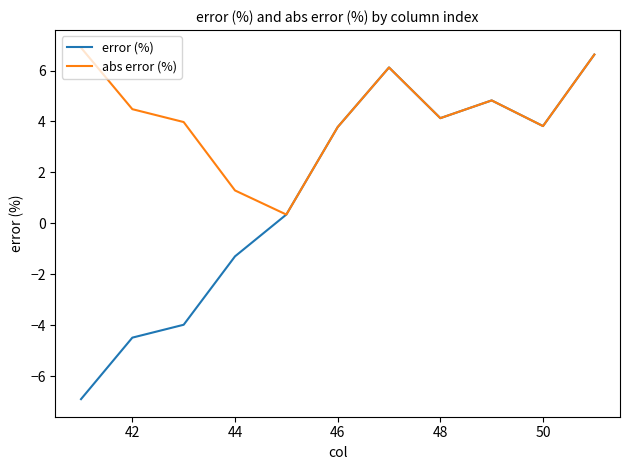

True or false: abs error (%) has more than 0 points higher than both neighbors.

True